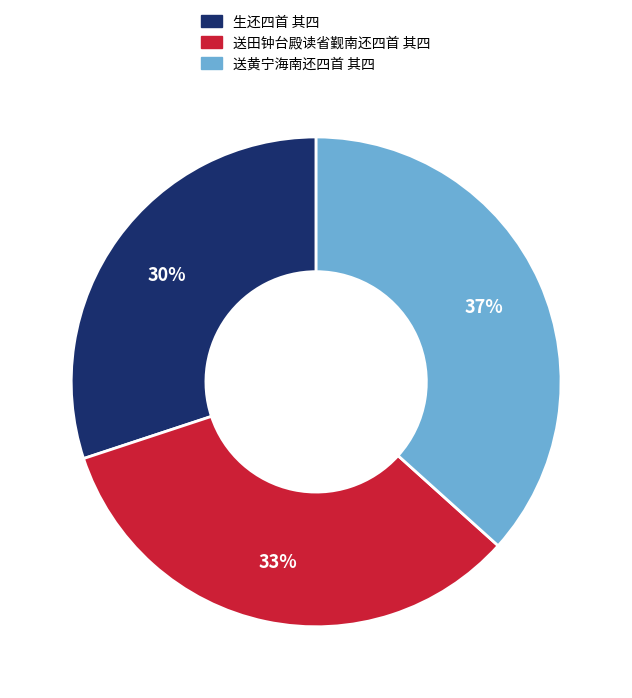

To the nearest percent, what is the difference between the 送黄宁海南还四首 其四 and 生还四首 其四 slice percentages?

7%